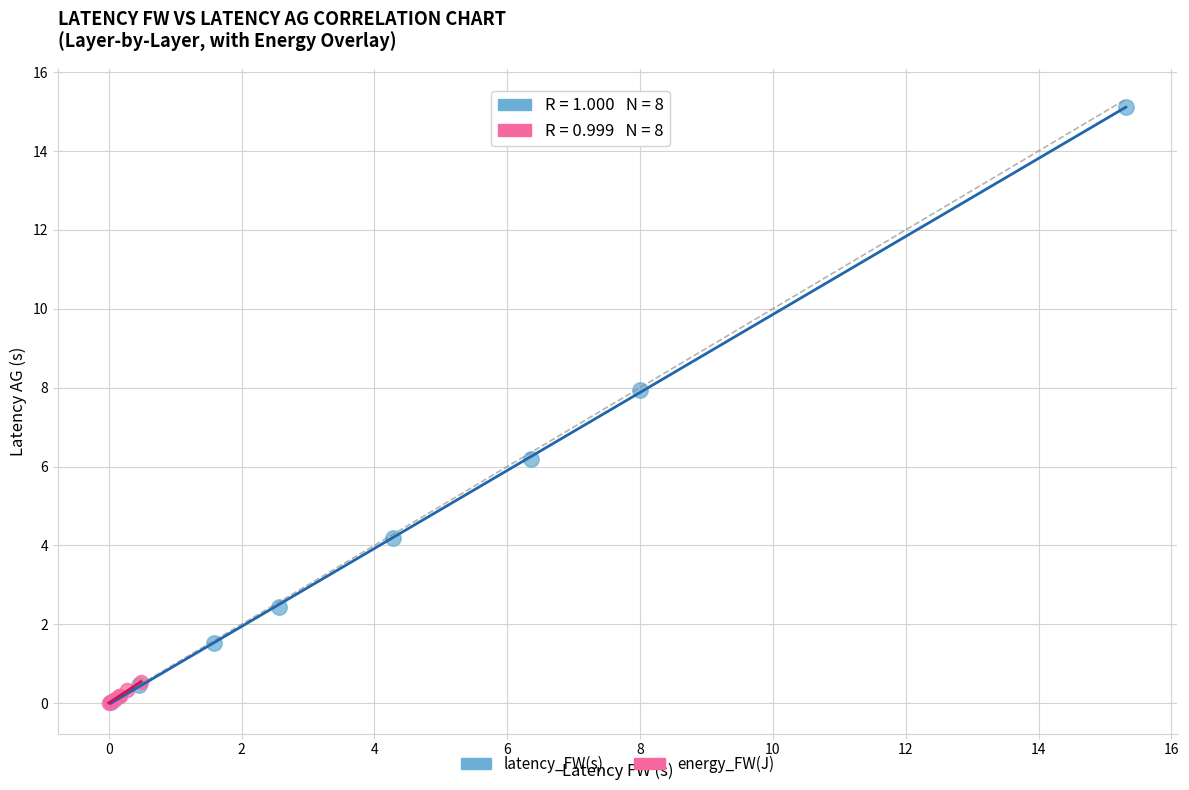

Which series has the largest Y range (max minus min)?

latency_FW(s)